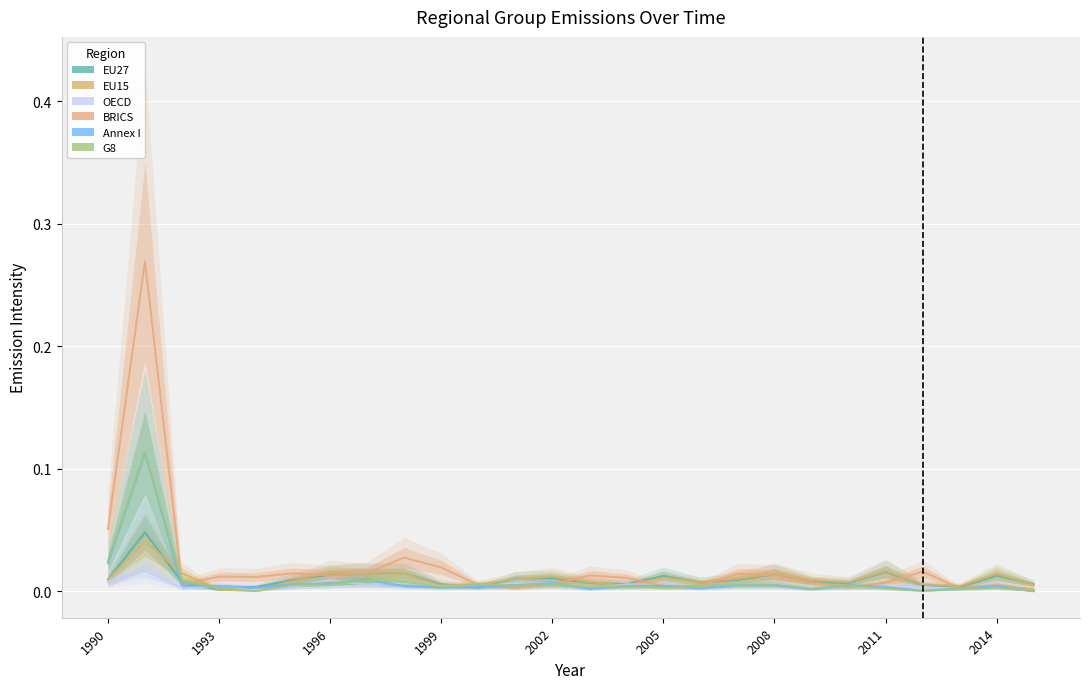

Is it true that EU27 equals 0.0 at 1996?

True